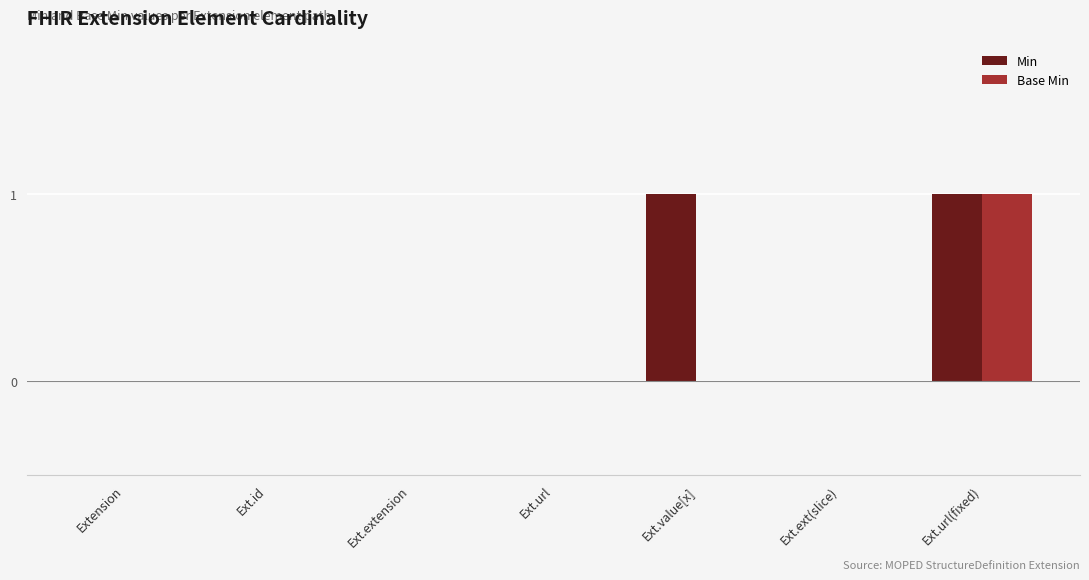

True or false: Base Min has a value of 0 at Ext.value[x].

True